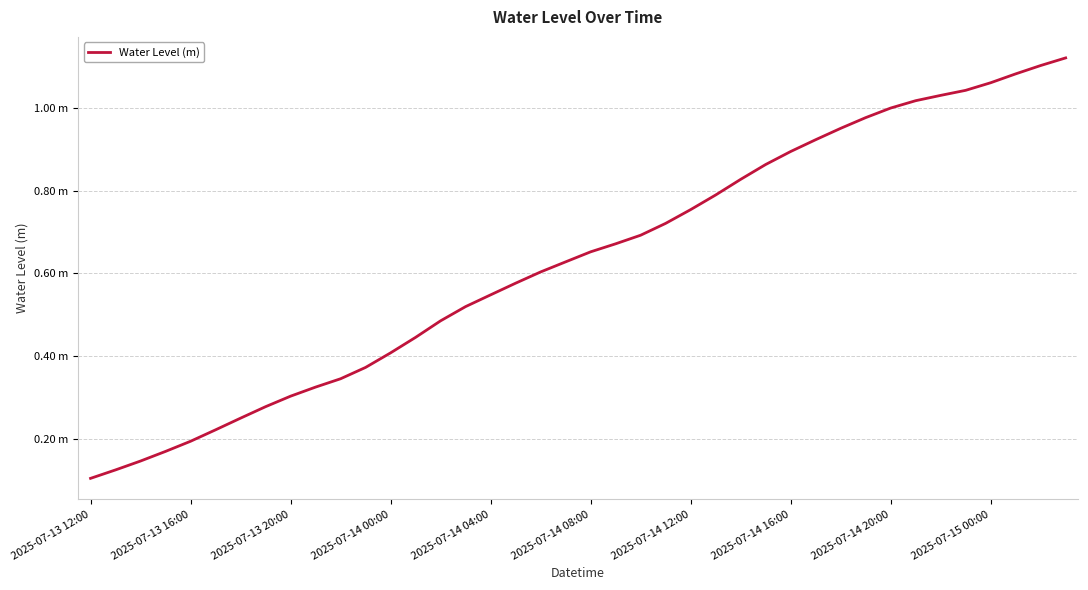

At which label is the value closest to 0?

2025-07-13 12:00